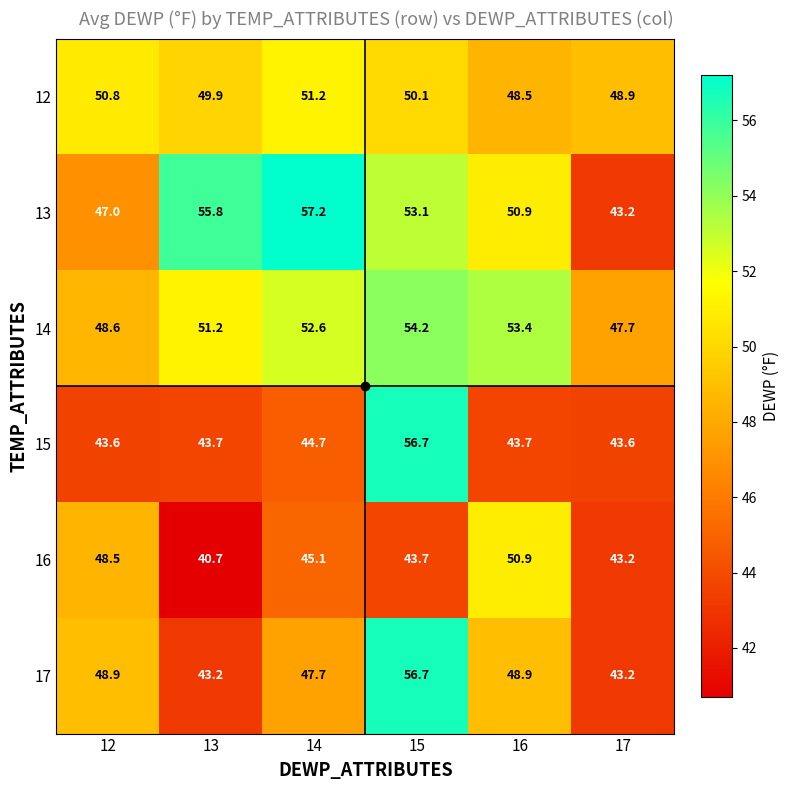

What is the difference between the maximum and minimum values in the 16 series?

10.2